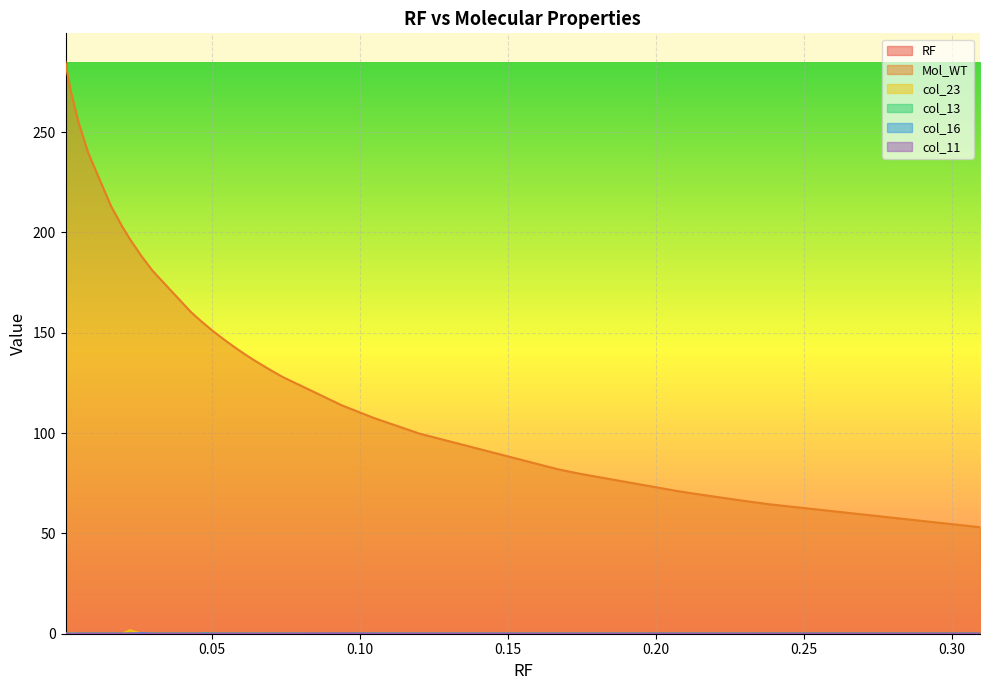

Reading left to right, list all the values displayed in this chart.

RF: 0.000639=0.0	0.001279=0.0	0.001918=0.0	0.002558=0.0	0.005115=0.0	0.008312=0.0	0.015985=0.0	0.019821=0.0	0.022379=0.0	0.026215=0.0	0.030051=0.0	0.042839=0.0	0.044757=0.0	0.046036=0.0	0.047954=0.0	0.049233=0.0	0.049872=0.0	0.050512=0.1	0.05179=0.1	0.053708=0.1	0.054987=0.1	0.058184=0.1	0.060742=0.1	0.061381=0.1	0.06202=0.1	0.06266=0.1	0.065217=0.1	0.070332=0.1	0.074169=0.1	0.09399=0.1	0.104859=0.1	0.120205=0.1	0.16688=0.2	0.168798=0.2	0.174552=0.2	0.207161=0.2	0.214194=0.2	0.230179=0.2	0.238491=0.2	0.309463=0.3
Mol_WT: 0.000639=285.0	0.001279=279.1	0.001918=274.0	0.002558=269.5	0.005115=254.4	0.008312=239.6	0.015985=213.2	0.019821=202.9	0.022379=196.7	0.026215=188.4	0.030051=180.9	0.042839=160.6	0.044757=158.0	0.046036=156.3	0.047954=153.9	0.049233=152.3	0.049872=151.6	0.050512=150.8	0.05179=149.3	0.053708=147.2	0.054987=145.7	0.058184=142.4	0.060742=139.8	0.061381=139.2	0.06202=138.5	0.06266=137.9	0.065217=135.5	0.070332=131.0	0.074169=127.8	0.09399=113.8	0.104859=107.5	0.120205=99.7	0.16688=82.0	0.168798=81.4	0.174552=79.7	0.207161=71.1	0.214194=69.5	0.230179=66.1	0.238491=64.5	0.309463=53.1
col_23: 0.000639=0.0	0.001279=0.0	0.001918=0.0	0.002558=0.3	0.005115=0.0	0.008312=0.0	0.015985=0.0	0.019821=0.0	0.022379=1.8	0.026215=0.0	0.030051=0.0	0.042839=0.0	0.044757=0.0	0.046036=0.0	0.047954=0.0	0.049233=0.0	0.049872=0.0	0.050512=0.0	0.05179=0.0	0.053708=0.0	0.054987=0.0	0.058184=0.0	0.060742=0.0	0.061381=0.0	0.06202=0.0	0.06266=0.0	0.065217=0.1	0.070332=0.0	0.074169=0.0	0.09399=0.0	0.104859=0.0	0.120205=0.0	0.16688=0.0	0.168798=0.0	0.174552=0.0	0.207161=0.0	0.214194=0.0	0.230179=0.0	0.238491=0.0	0.309463=0.0
col_13: 0.000639=0.0	0.001279=0.0	0.001918=0.0	0.002558=0.0	0.005115=0.0	0.008312=0.0	0.015985=0.0	0.019821=0.0	0.022379=0.0	0.026215=0.0	0.030051=0.0	0.042839=0.0	0.044757=0.0	0.046036=0.0	0.047954=0.4	0.049233=0.0	0.049872=0.3	0.050512=0.0	0.05179=0.0	0.053708=0.0	0.054987=0.0	0.058184=0.0	0.060742=0.0	0.061381=0.0	0.06202=0.0	0.06266=0.0	0.065217=0.0	0.070332=0.0	0.074169=0.0	0.09399=0.0	0.104859=0.0	0.120205=0.0	0.16688=0.0	0.168798=0.0	0.174552=0.0	0.207161=0.0	0.214194=0.0	0.230179=0.0	0.238491=0.0	0.309463=0.0
col_16: 0.000639=0.0	0.001279=0.0	0.001918=0.0	0.002558=0.0	0.005115=0.0	0.008312=0.0	0.015985=0.0	0.019821=0.0	0.022379=0.0	0.026215=0.3	0.030051=0.0	0.042839=0.0	0.044757=0.0	0.046036=0.0	0.047954=0.0	0.049233=0.0	0.049872=0.0	0.050512=0.0	0.05179=0.0	0.053708=0.0	0.054987=0.0	0.058184=0.0	0.060742=0.0	0.061381=0.0	0.06202=0.0	0.06266=0.0	0.065217=0.0	0.070332=0.0	0.074169=0.0	0.09399=0.0	0.104859=0.1	0.120205=0.0	0.16688=0.0	0.168798=0.0	0.174552=0.0	0.207161=0.0	0.214194=0.0	0.230179=0.0	0.238491=0.0	0.309463=0.0
col_11: 0.000639=0.0	0.001279=0.0	0.001918=0.0	0.002558=0.0	0.005115=0.0	0.008312=0.0	0.015985=0.0	0.019821=0.0	0.022379=0.0	0.026215=0.0	0.030051=0.0	0.042839=0.0	0.044757=0.0	0.046036=0.0	0.047954=0.0	0.049233=0.0	0.049872=0.0	0.050512=0.0	0.05179=0.0	0.053708=0.0	0.054987=0.0	0.058184=0.0	0.060742=0.0	0.061381=0.0	0.06202=0.0	0.06266=0.0	0.065217=0.0	0.070332=0.0	0.074169=0.0	0.09399=0.1	0.104859=0.0	0.120205=0.0	0.16688=0.0	0.168798=0.0	0.174552=0.0	0.207161=0.0	0.214194=0.0	0.230179=0.0	0.238491=0.0	0.309463=0.0